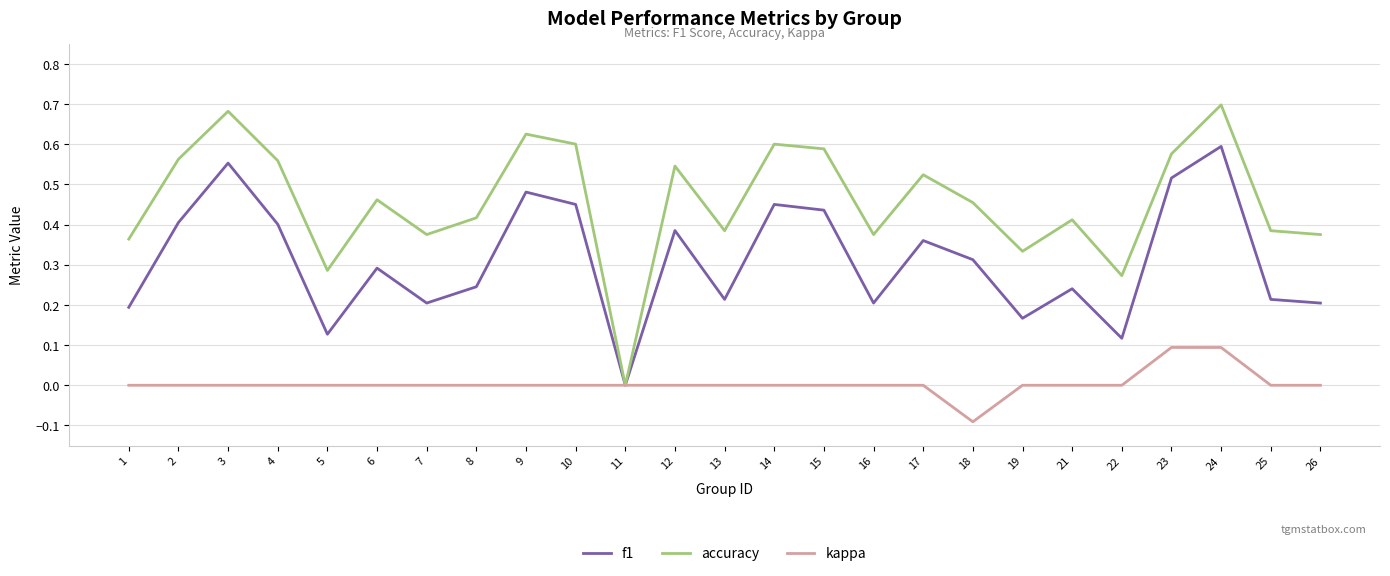

True or false: f1 has more than 1 interior local peaks.

True